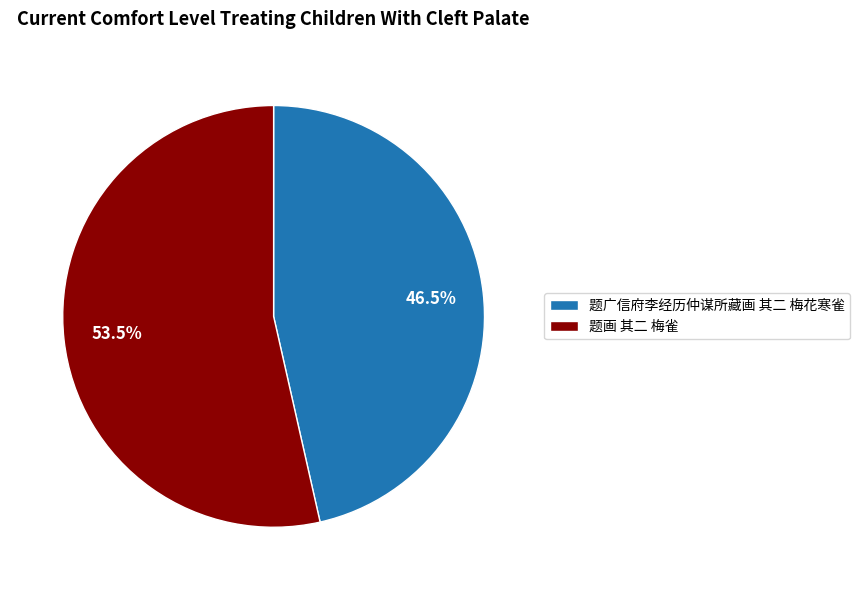

Is it true that 题画 其二 梅雀 is 41% of the pie?

False